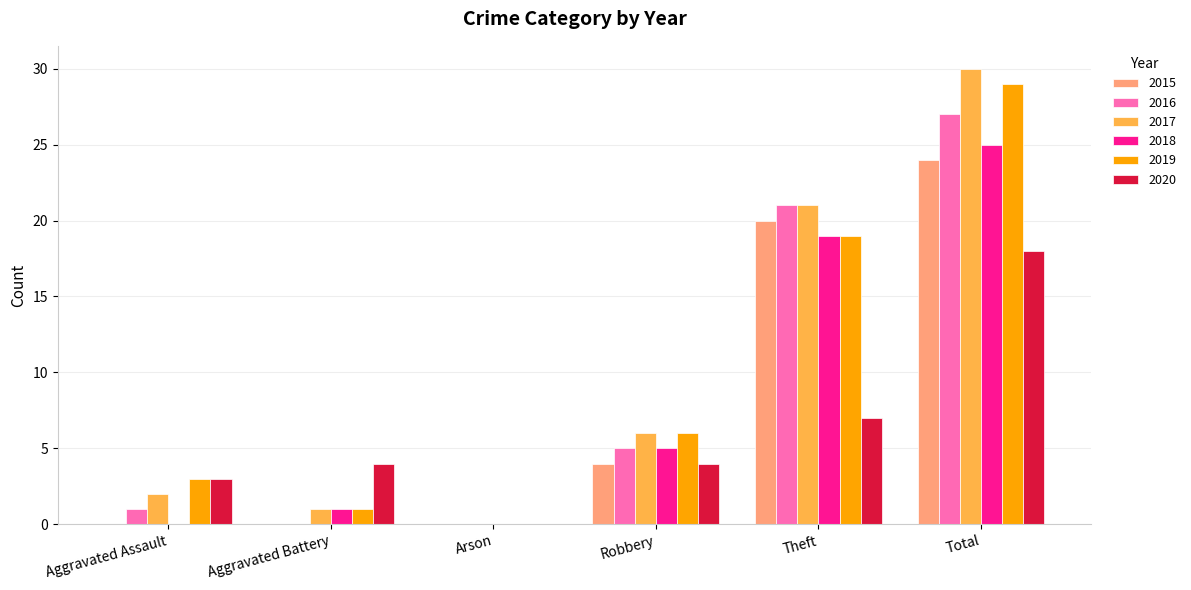

What is the greatest value displayed?

30